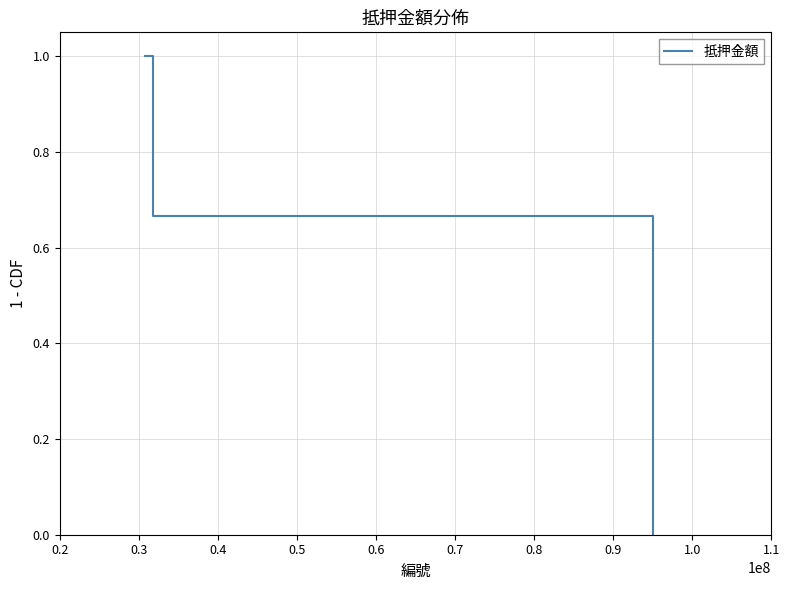

Is it true that the value at 0.2 is 1.8?

False